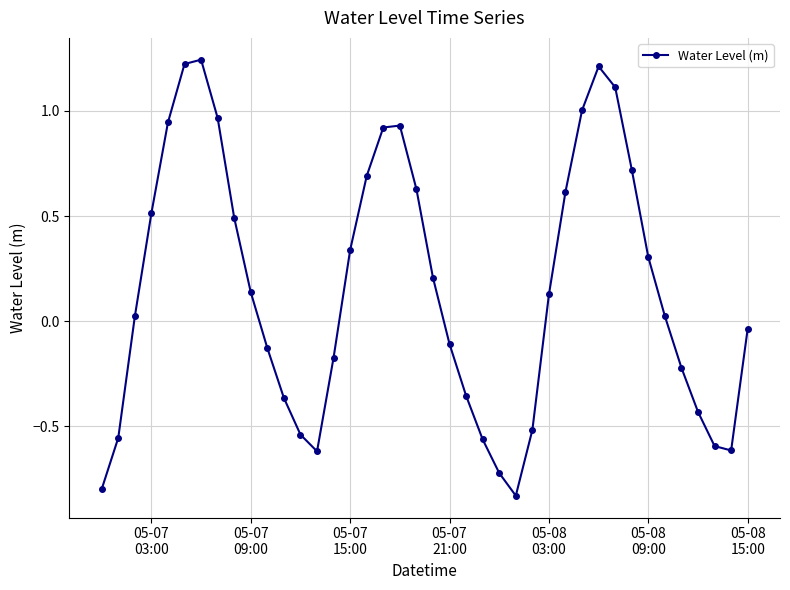

What is the value of the 17th point from the left?

0.7